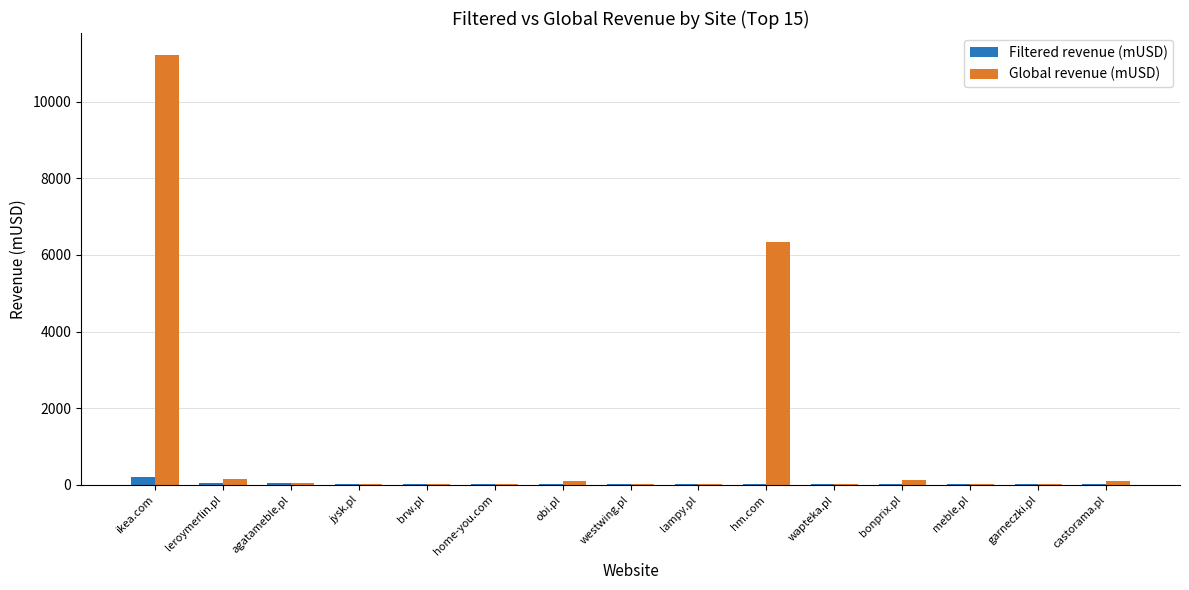

What is the greatest value displayed?

11230.5